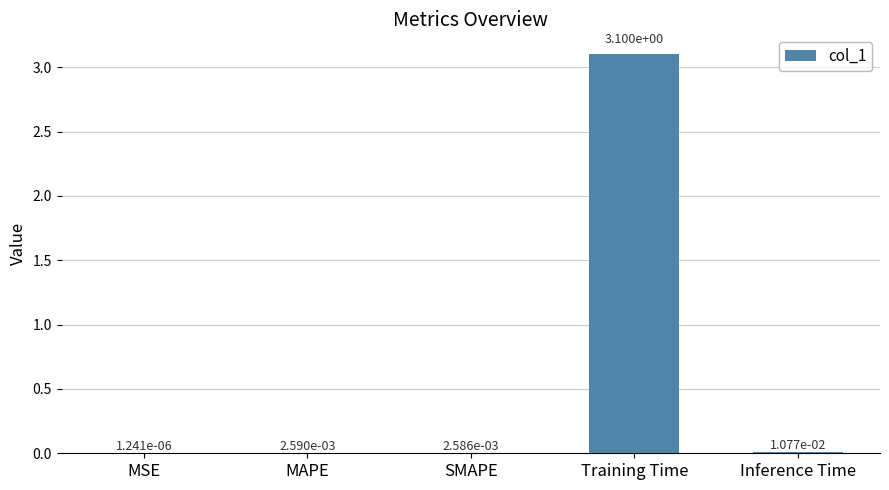

The chart shows a value of 3.1 at Training Time. True or false?

True